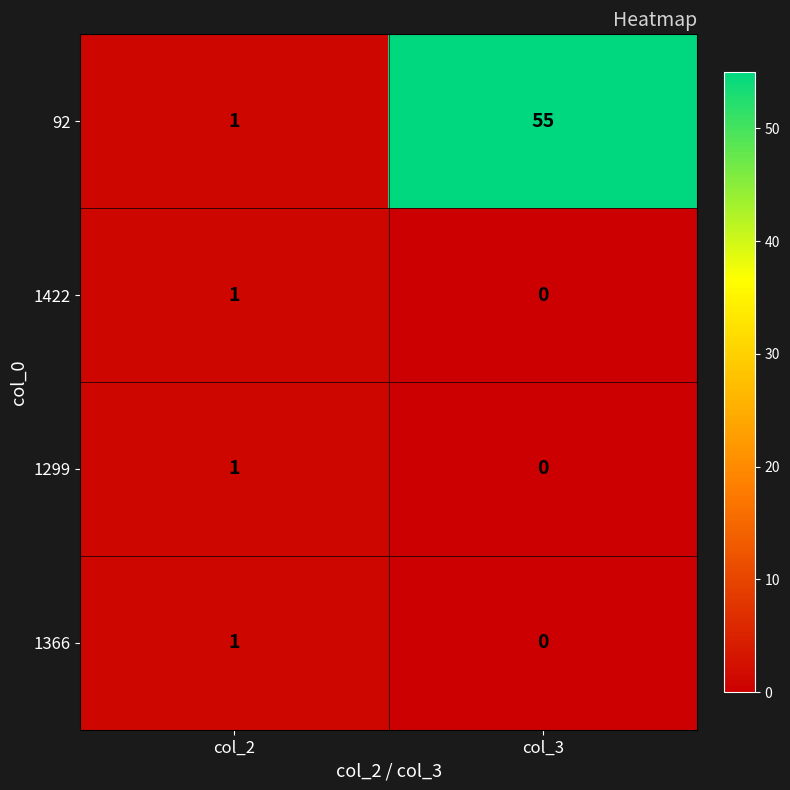

How many data points does each series have?

2